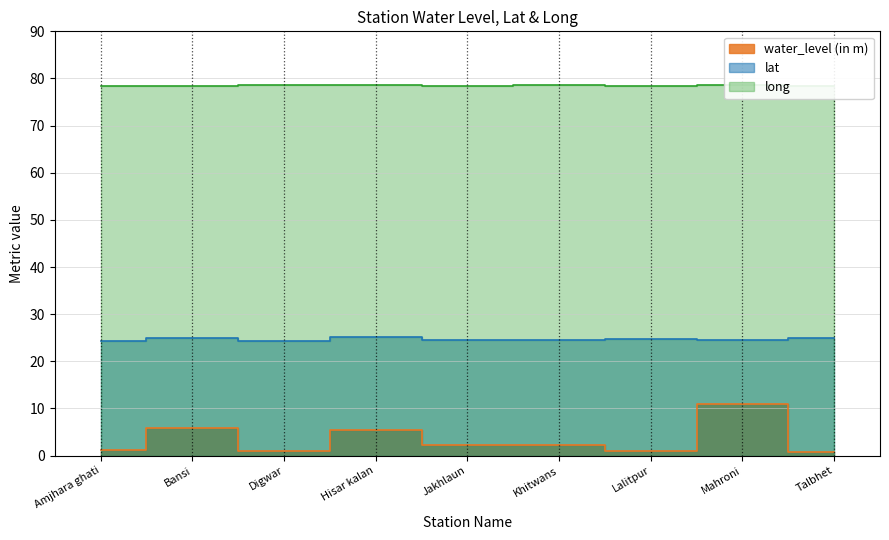

How many long values are between 78 and 79?

9